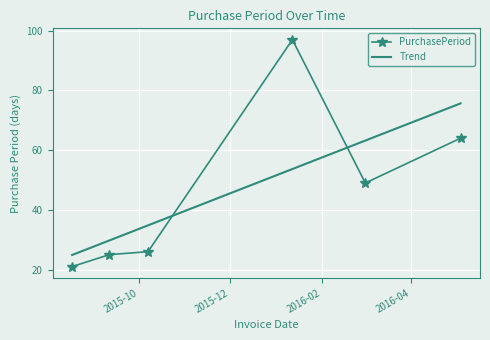

What is the minimum value for PurchasePeriod?

21